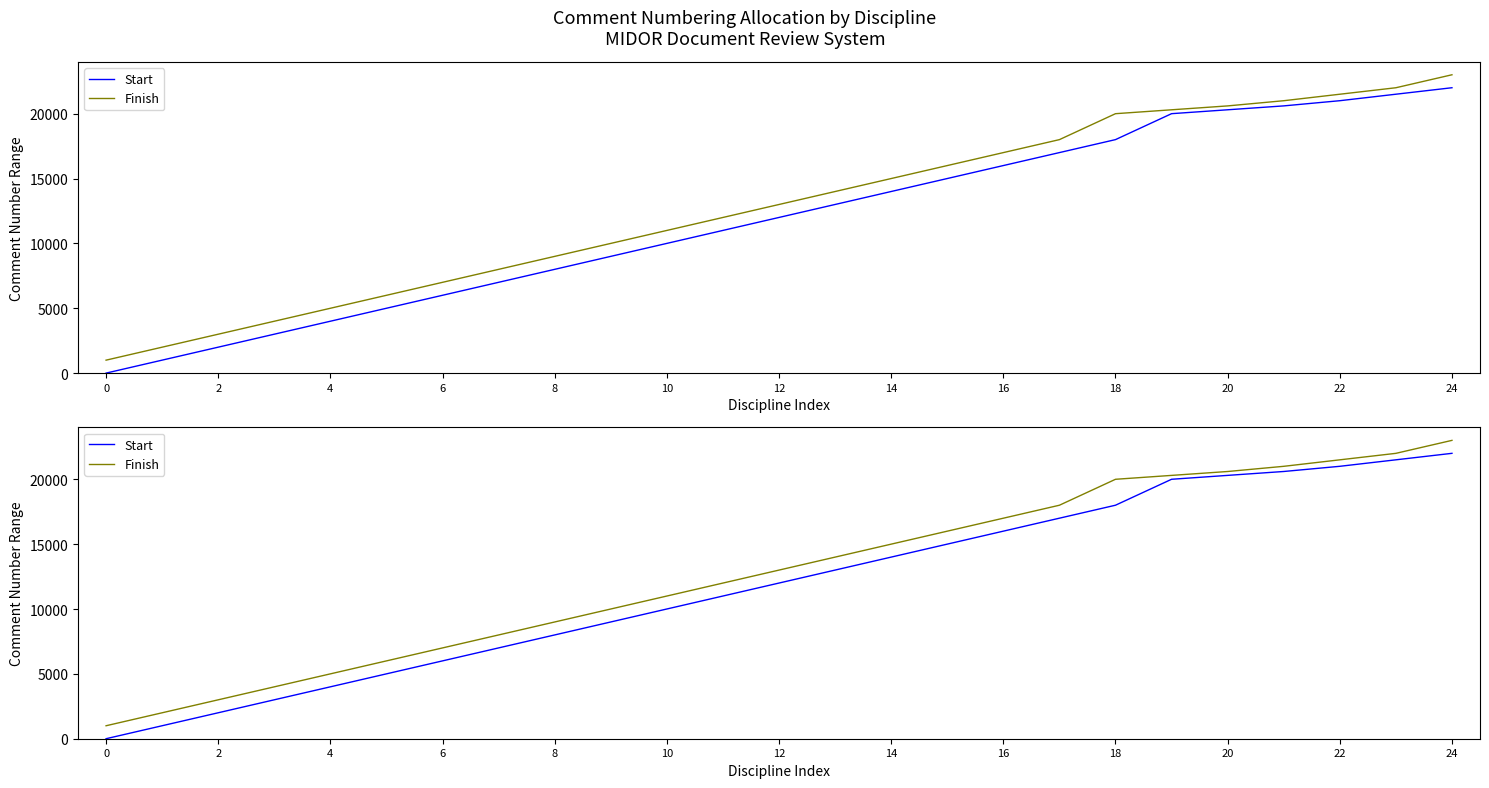

True or false: Finish and Start cross at least once.

False